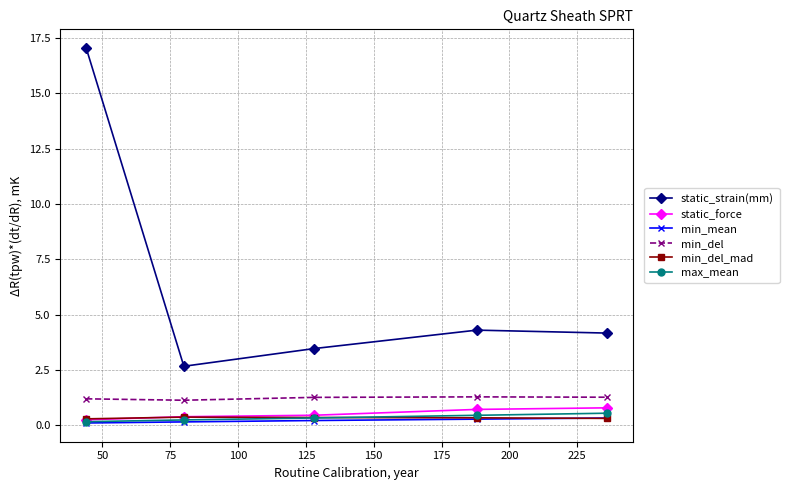

True or false: static_strain(mm) and min_del cross at least once.

False